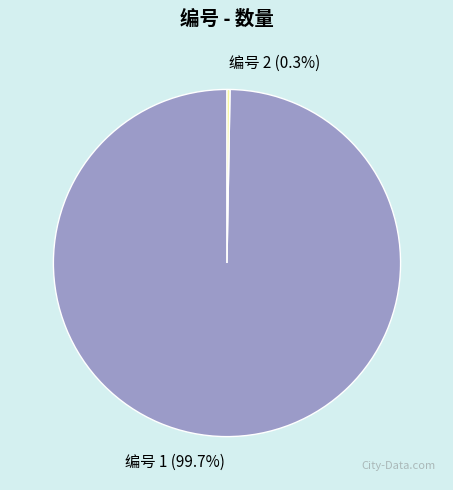

Which category has the biggest portion of the pie?

编号 1